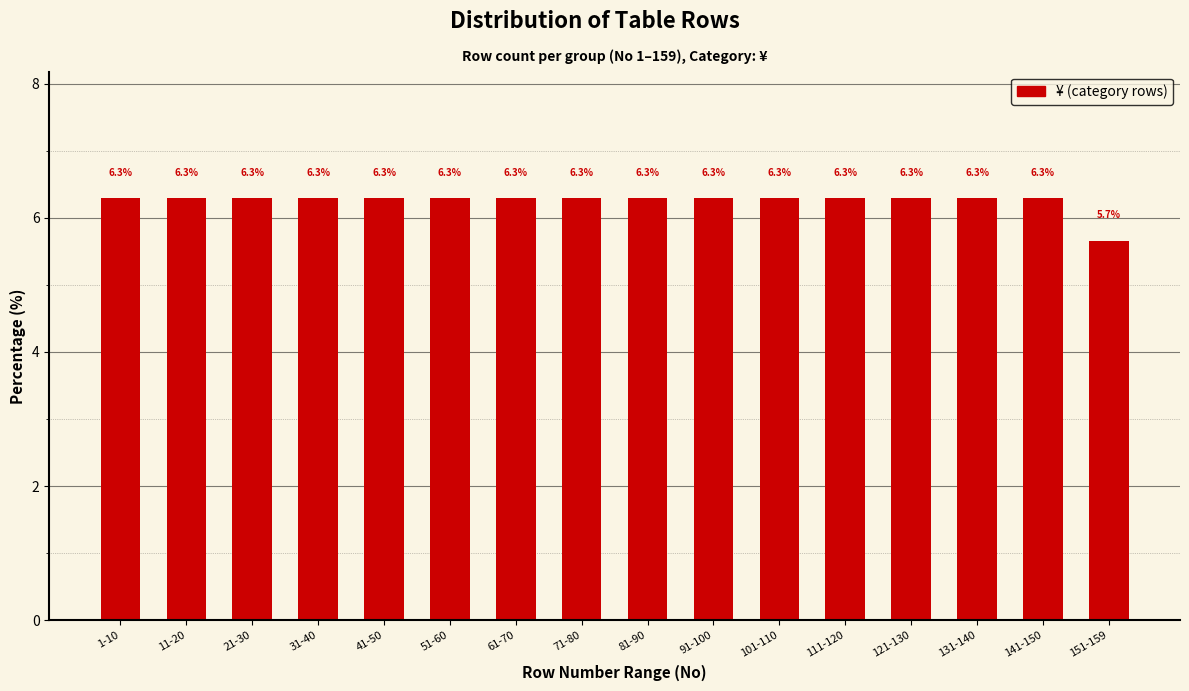

What is the change in value from 131-140 to 151-159?

-0.6